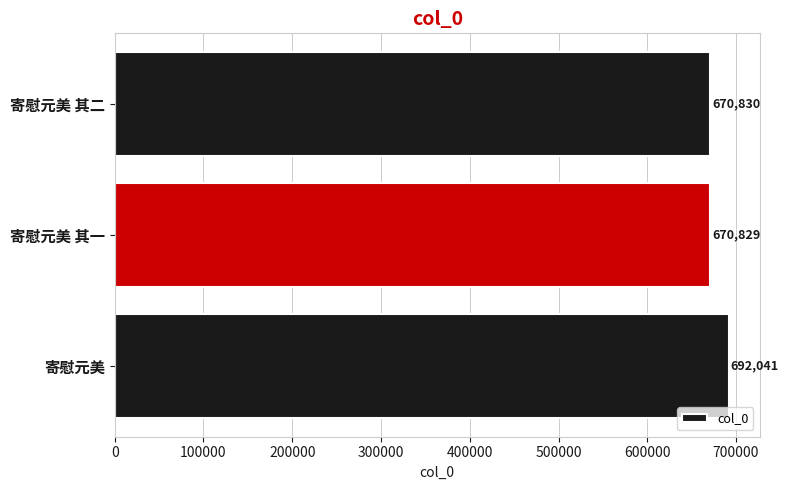

At which label is the value closest to 681435?

寄慰元美 其二